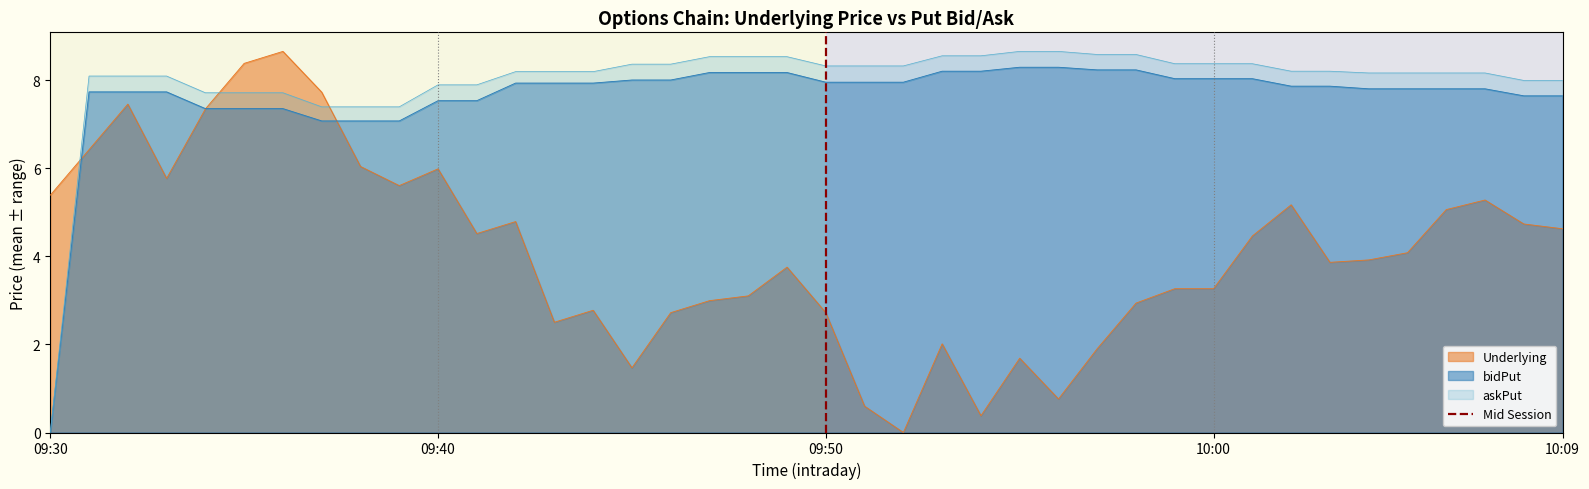

What is the maximum value for bidPut?

8.3